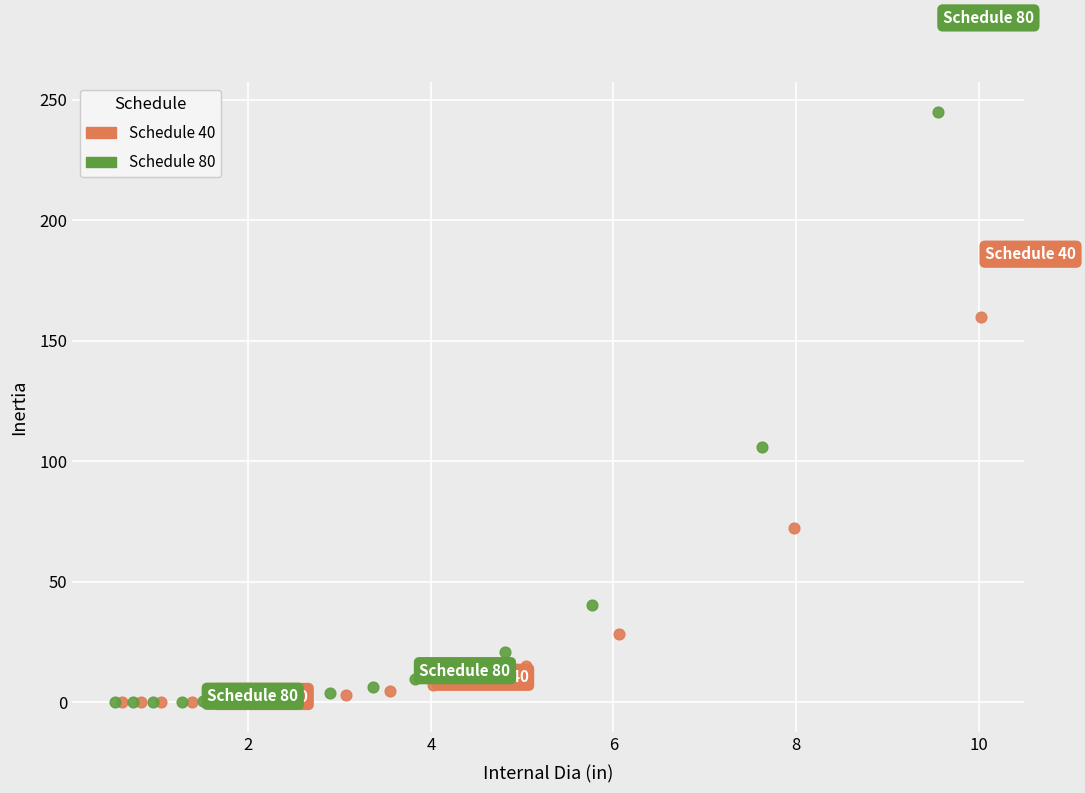

Which series contains the highest Y value?

Schedule 80